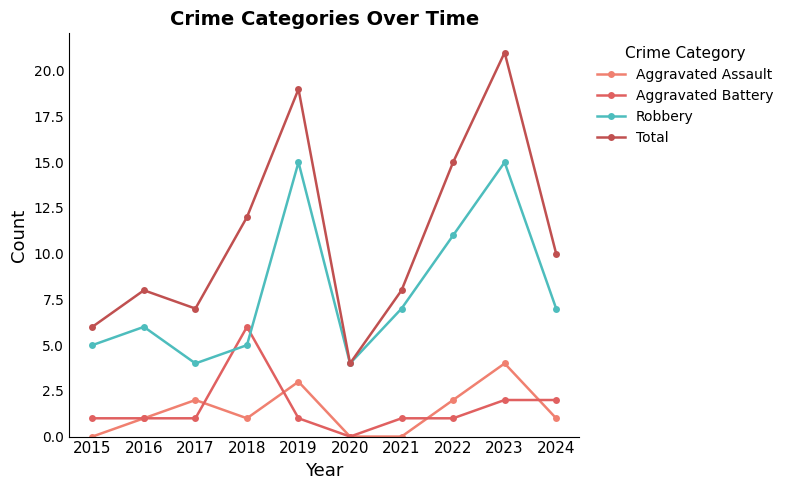

True or false: Robbery has more than 0 points higher than both neighbors.

True